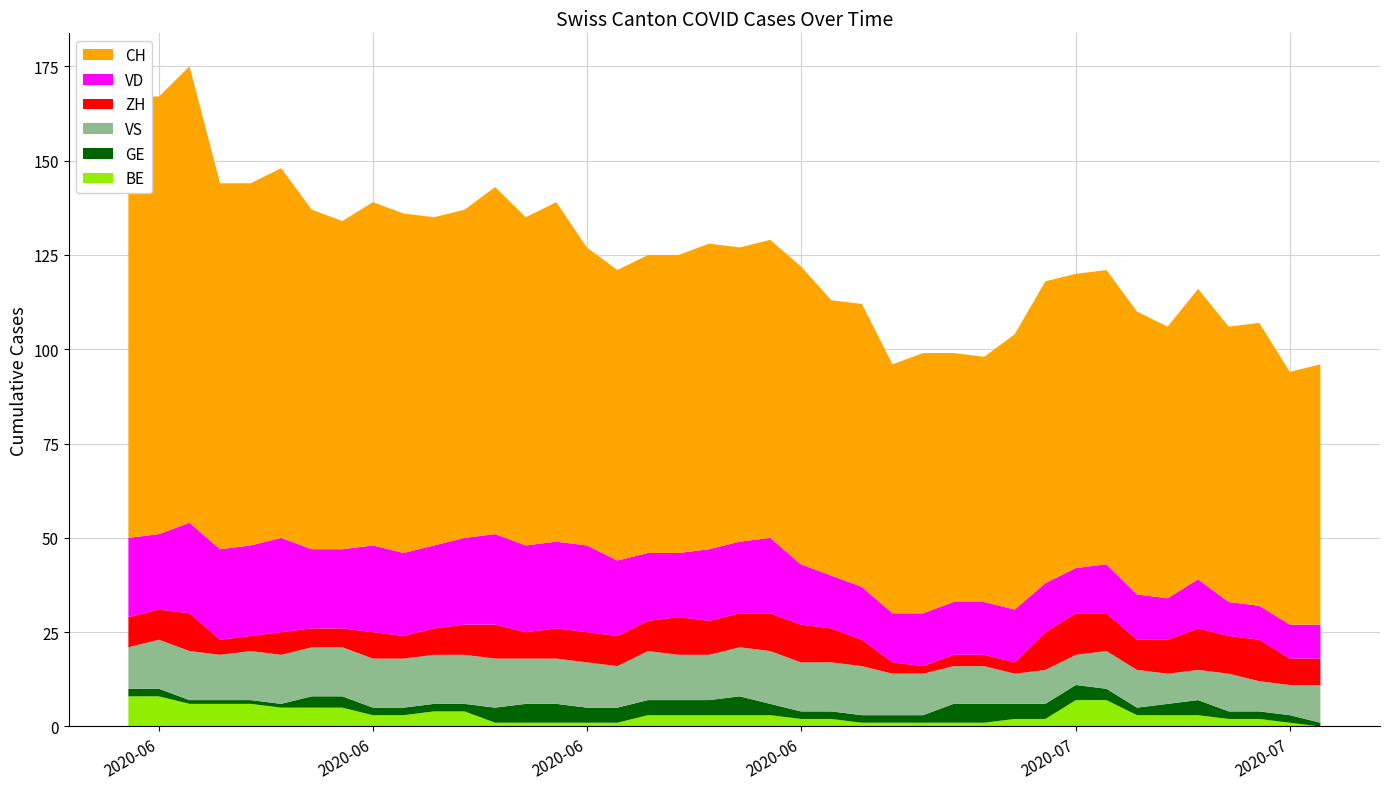

Reading left to right, extract all data points from this chart.

CH: 117	116	121	97	96	98	90	87	91	90	87	87	92	87	90	79	77	79	79	81	78	79	79	73	75	66	69	66	65	73	80	78	78	75	72	77	73	75	67	69
ZH: 8	8	10	4	4	6	5	5	7	6	7	8	9	7	8	8	8	8	10	9	9	10	10	9	7	3	2	3	3	3	10	11	10	8	9	11	10	11	7	7
VD: 21	20	24	24	24	25	21	21	23	22	22	23	24	23	23	23	20	18	17	19	19	20	16	14	14	13	14	14	14	14	13	12	13	12	11	13	9	9	9	9
GE: 2	2	1	1	1	1	3	3	2	2	2	2	4	5	5	4	4	4	4	4	5	3	2	2	2	2	2	5	5	4	4	4	3	2	3	4	2	2	2	1
VS: 11	13	13	12	13	13	13	13	13	13	13	13	13	12	12	12	11	13	12	12	13	14	13	13	13	11	11	10	10	8	9	8	10	10	8	8	10	8	8	10
BE: 8	8	6	6	6	5	5	5	3	3	4	4	1	1	1	1	1	3	3	3	3	3	2	2	1	1	1	1	1	2	2	7	7	3	3	3	2	2	1	0